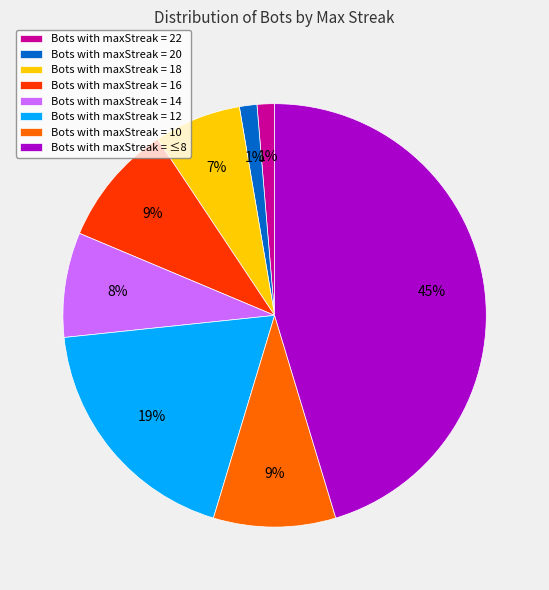

Is Bots with maxStreak = 18 the majority of the pie?

No